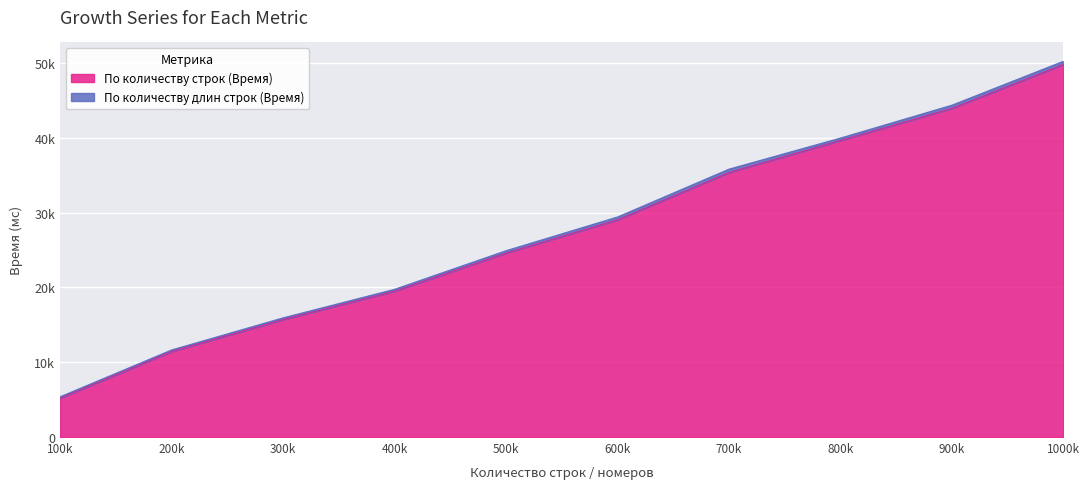

Rank the categories by value from lowest to highest.

100k, 200k, 300k, 400k, 500k, 600k, 700k, 800k, 900k, 1000k